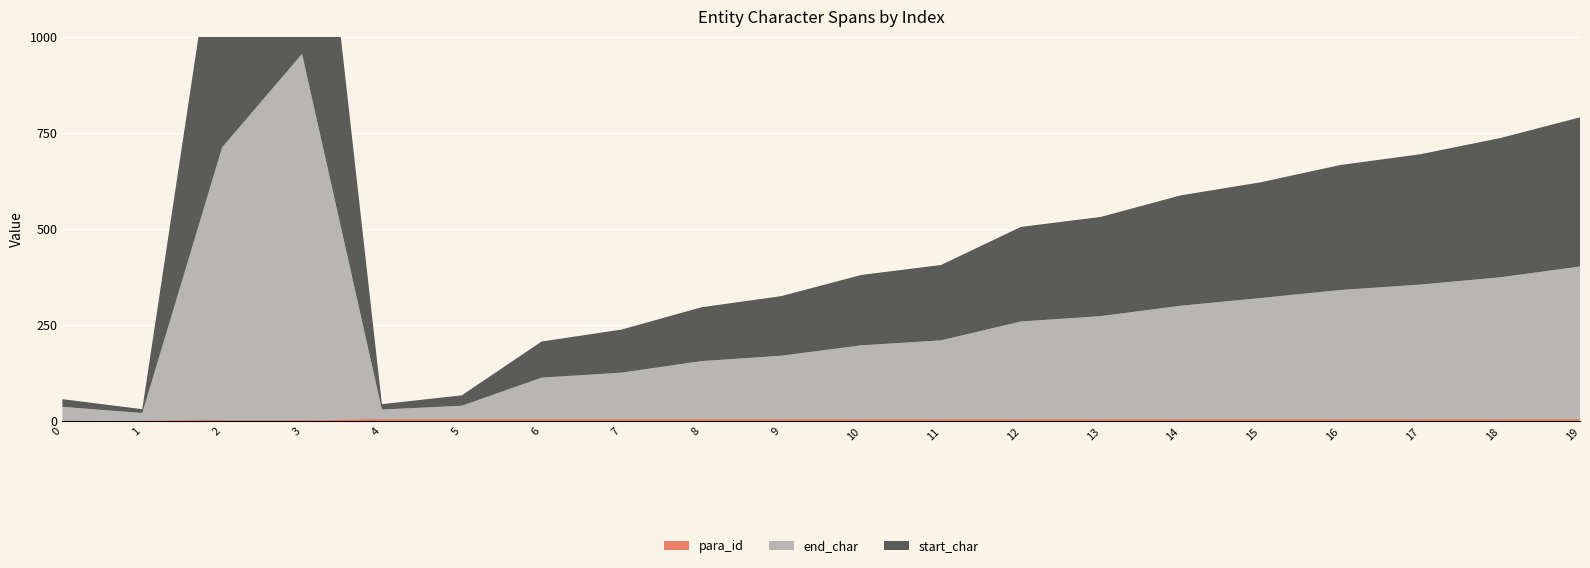

Reading left to right, extract all data points from this chart.

start_char: 0=20	1=10	2=696	3=945	4=14	5=27	6=94	7=112	8=140	9=155	10=183	11=196	12=246	13=258	14=287	15=301	16=325	17=339	18=362	19=388
end_char: 0=37	1=19	2=709	3=952	4=24	5=34	6=107	7=120	8=150	9=164	10=191	11=204	12=253	13=267	14=294	15=314	16=335	17=349	18=368	19=396
para_id: 0=0	1=2	2=3	3=3	4=6	5=6	6=6	7=6	8=6	9=6	10=6	11=6	12=6	13=6	14=6	15=6	16=6	17=6	18=6	19=6